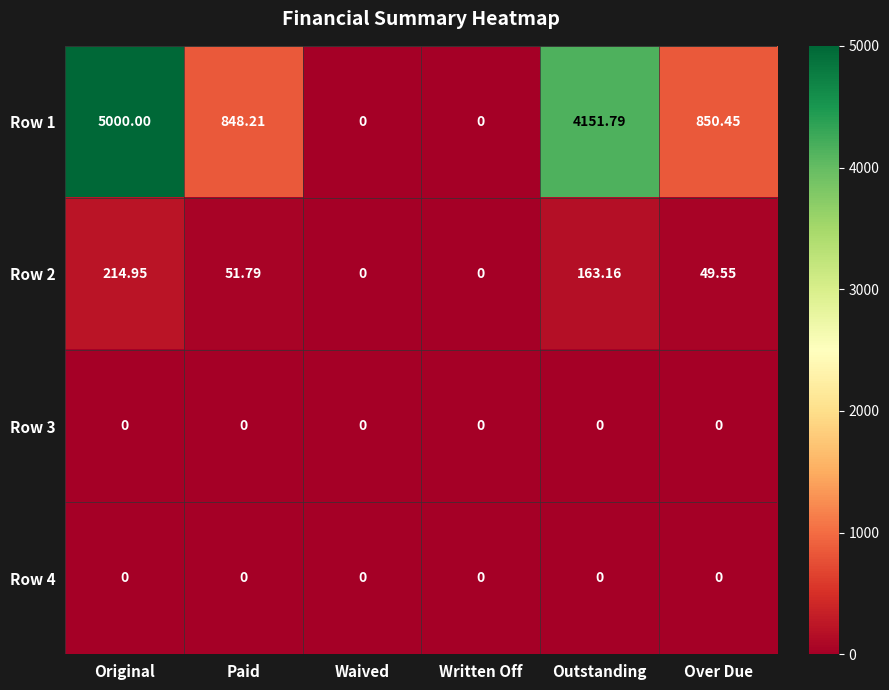

Count the number of categories in the chart.

6